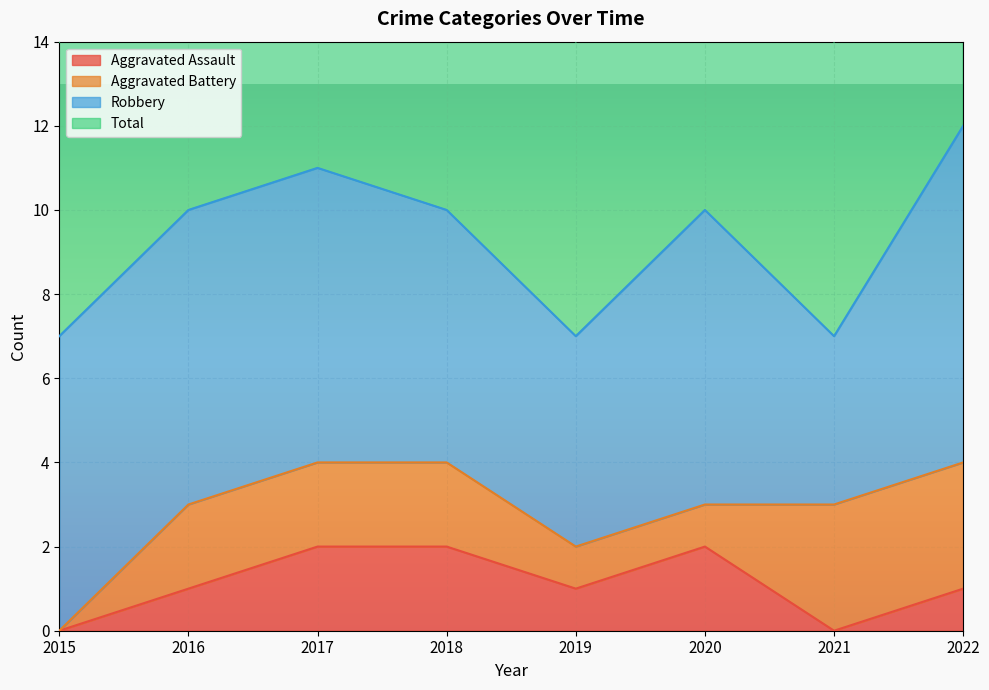

The Aggravated Assault series shows 2 at 2018. True or false?

True